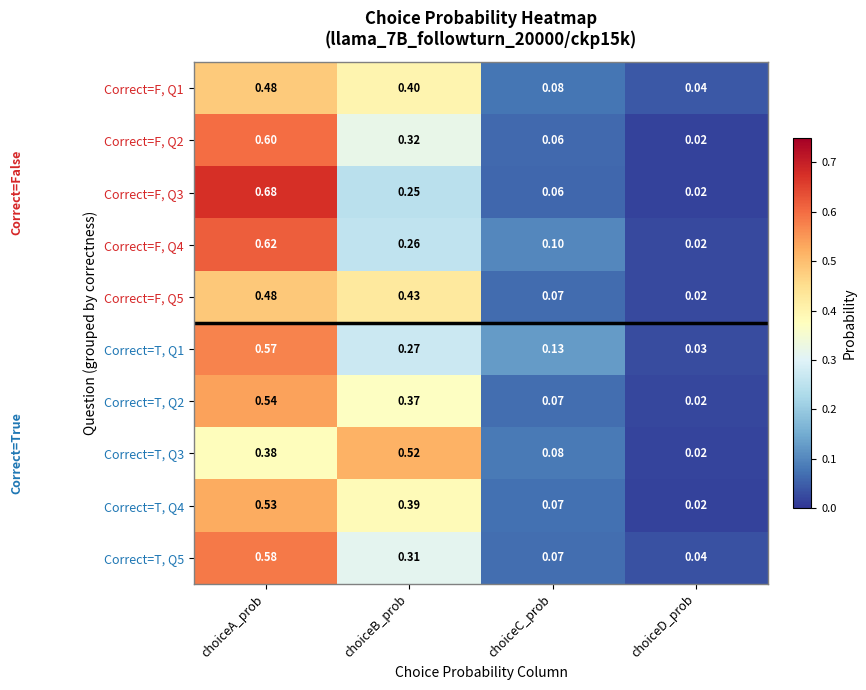

Which label corresponds to the smallest value in the chart?

choiceD_prob